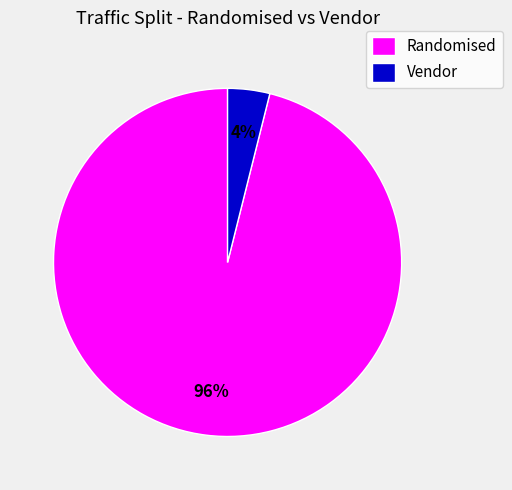

Which category accounts for the majority?

Randomised